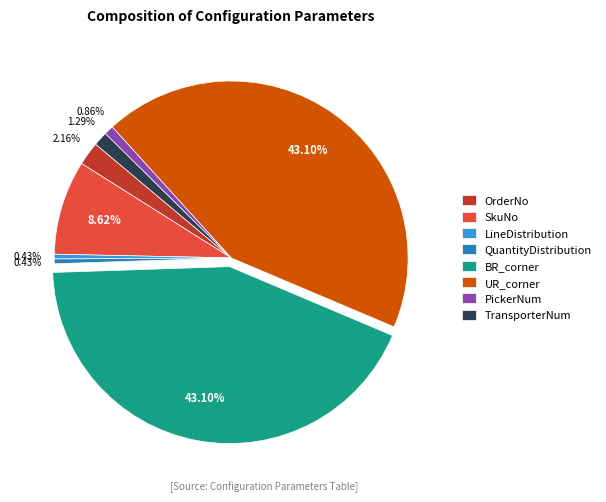

Does SkuNo account for over 50% of the chart?

No